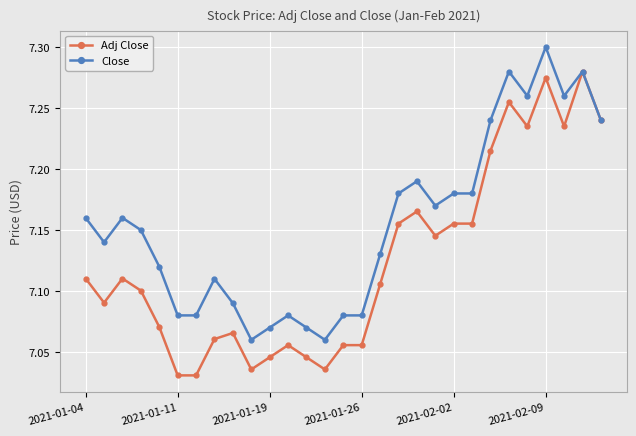

What is the difference between the second highest and second lowest values in the Adj Close series?

0.2